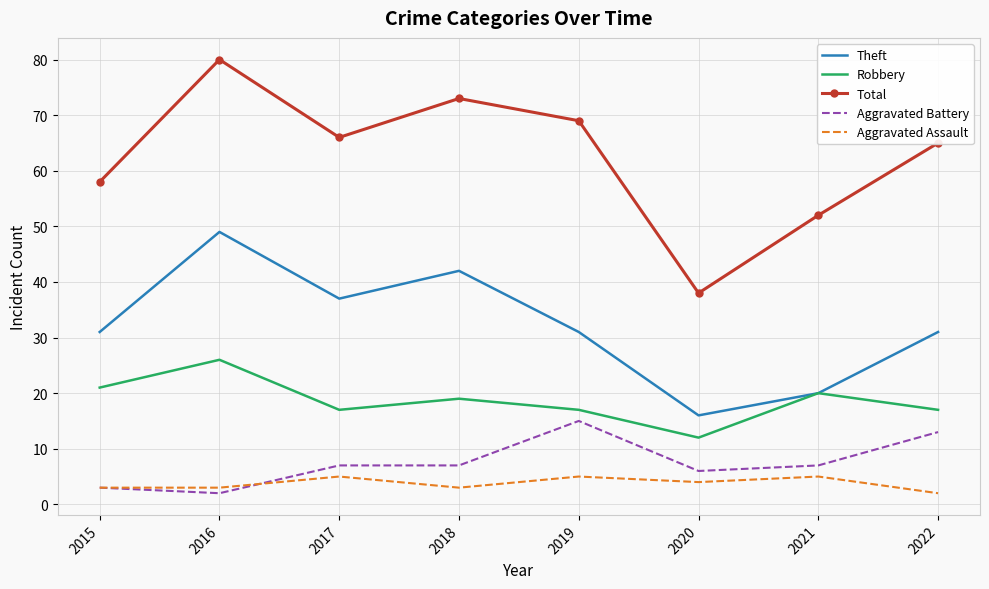

True or false: Aggravated Battery and Total cross at least once.

False